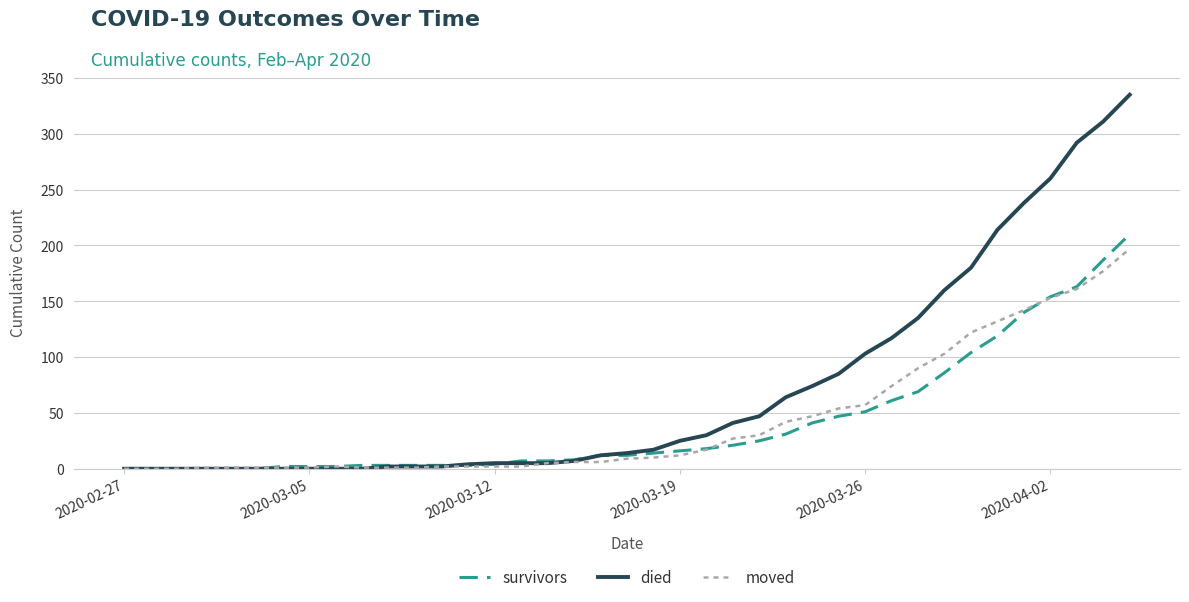

Which series has the largest range (max minus min)?

died